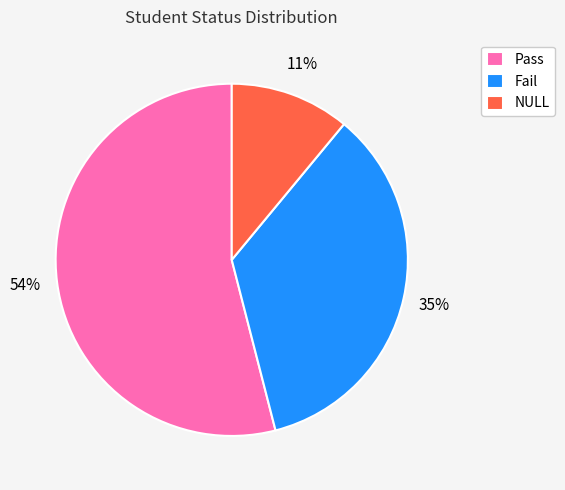

Which category has the smallest portion of the pie?

NULL